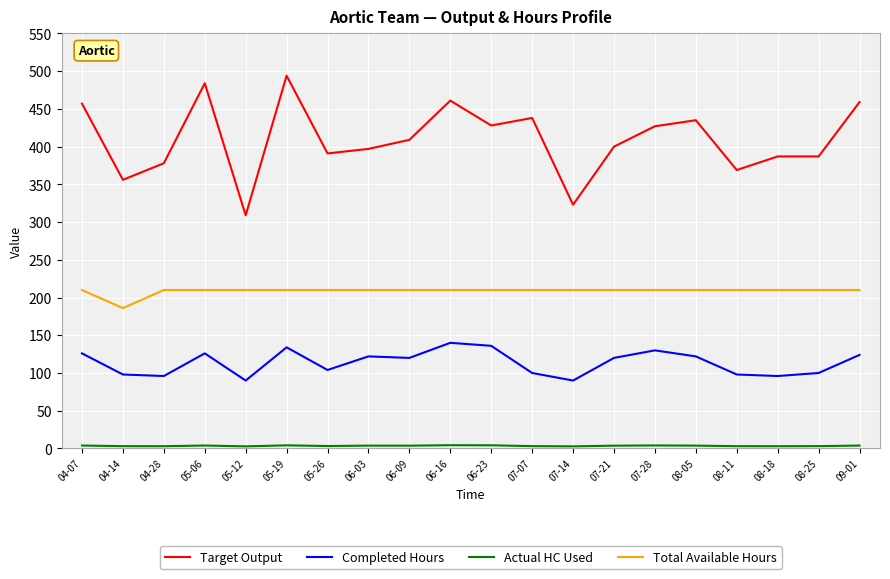

True or false: Total Available Hours has a value of 210.0 at 07-21.

True